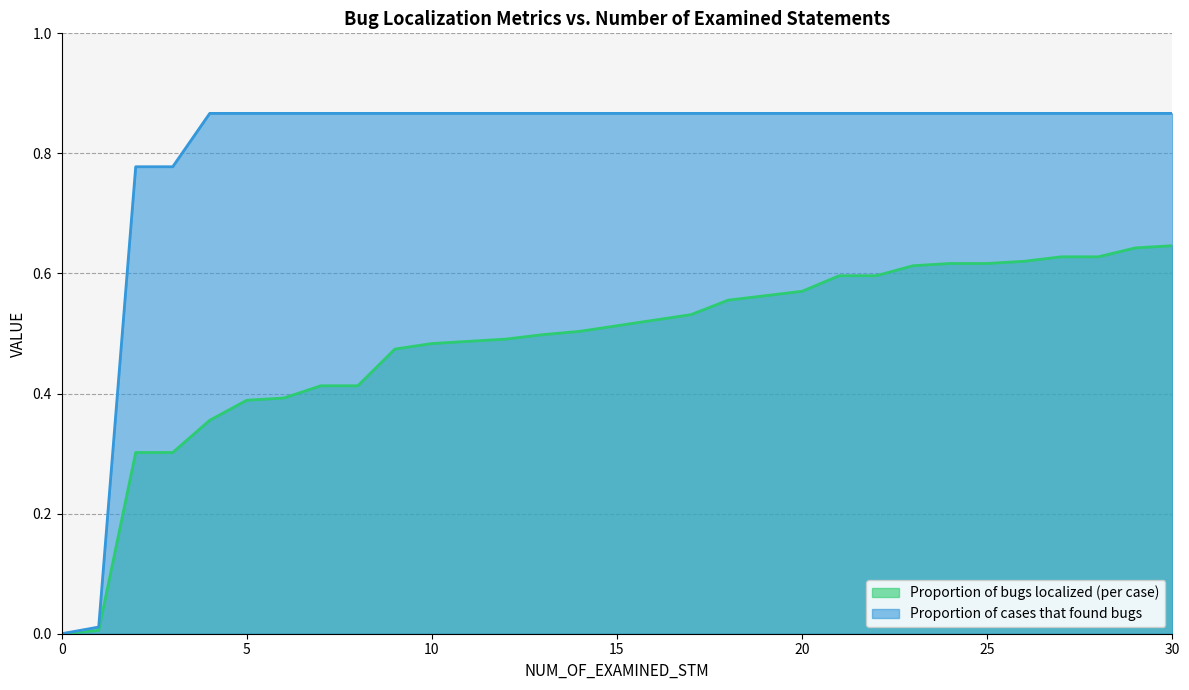

How many lines are shown in the chart?

2